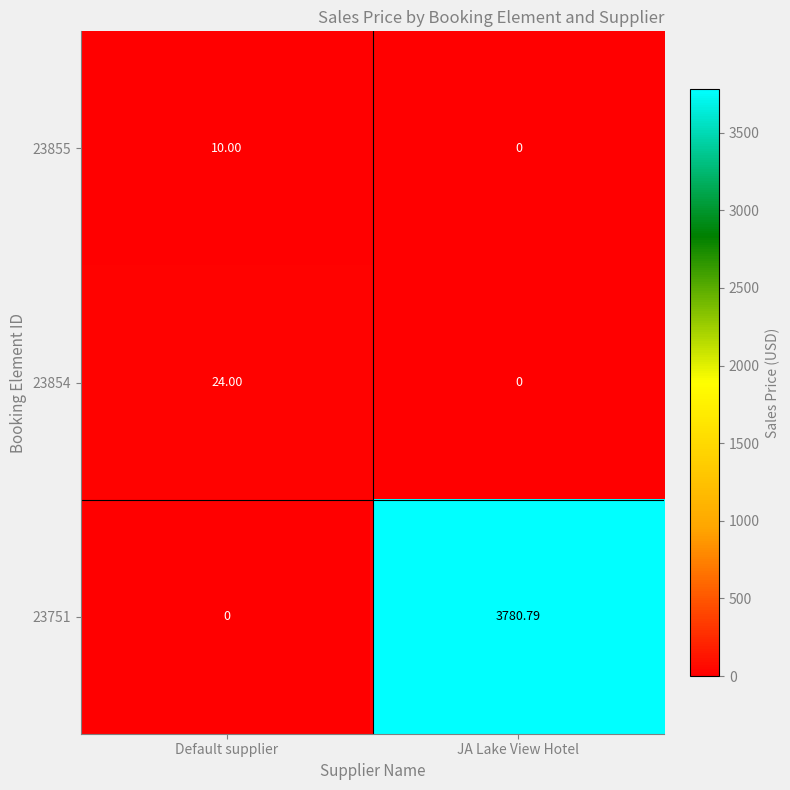

Which category has the highest value across all series?

JA Lake View Hotel